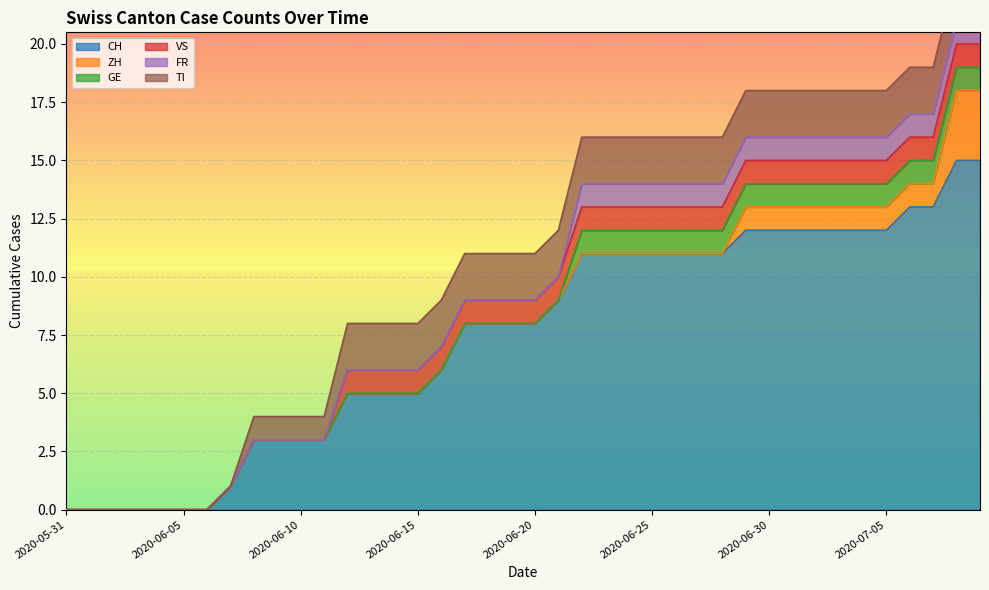

At how many categories does at least one series exceed 1?

32